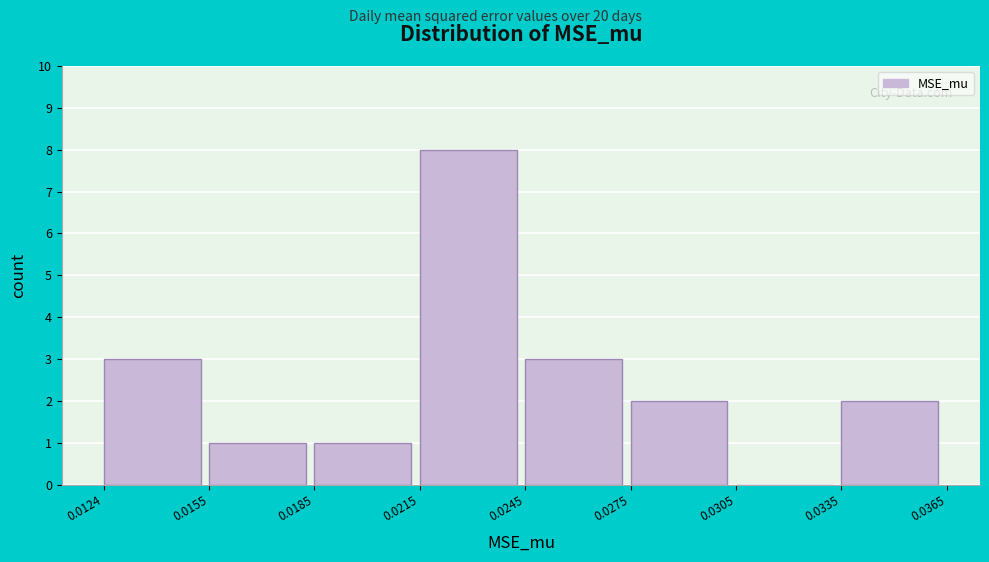

How tall is the bar that spans 0.0185 to 0.0215 on the x-axis? The values are not printed on the chart, so give them approximately, as read against the axis.

1